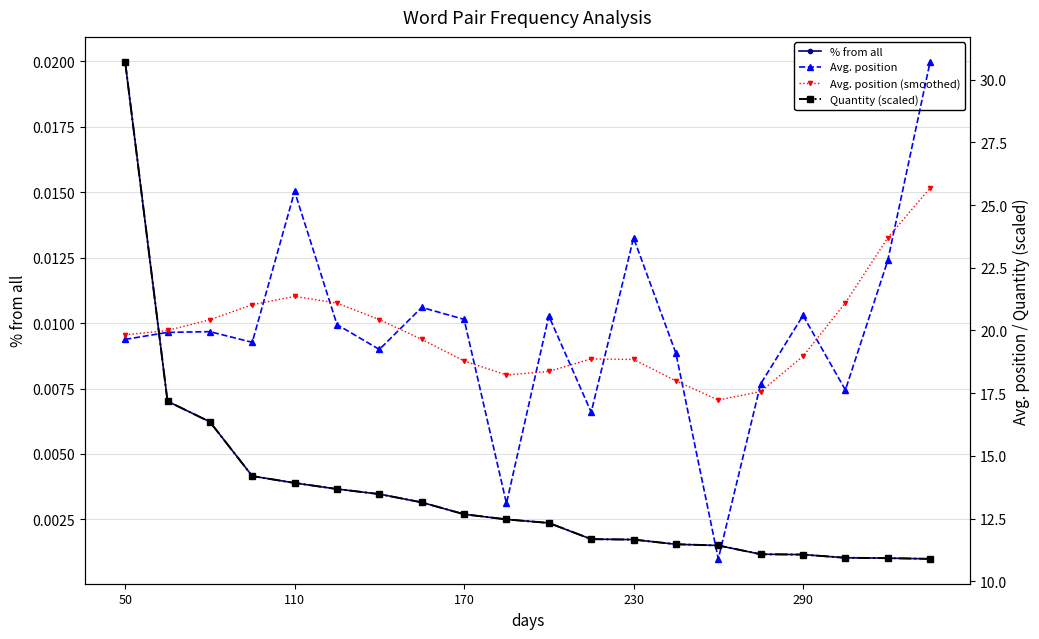

What position from the left is 10?

11